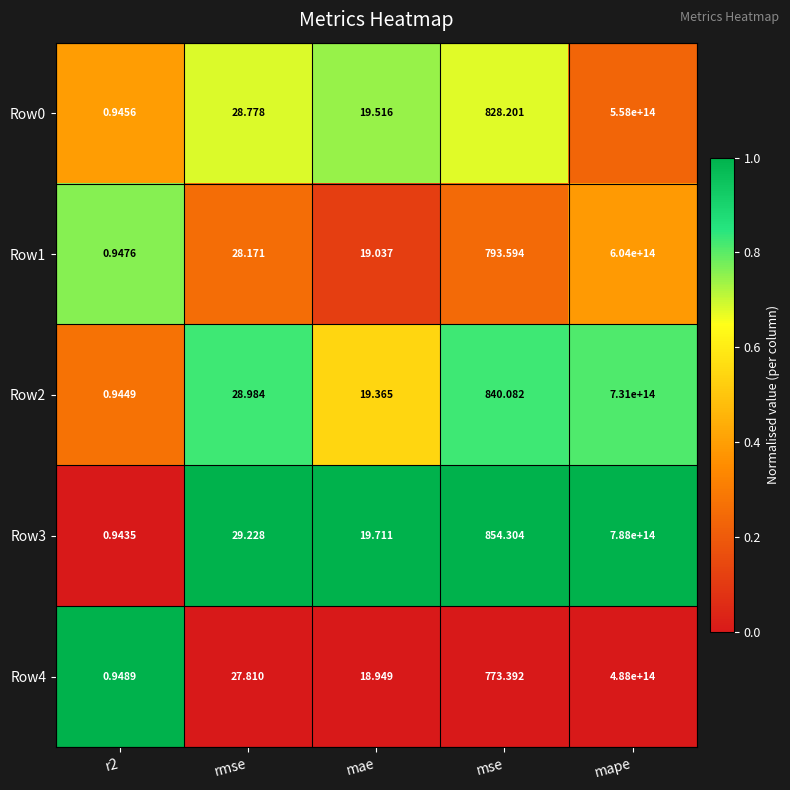

At which label does Row0 reach its peak?

mape